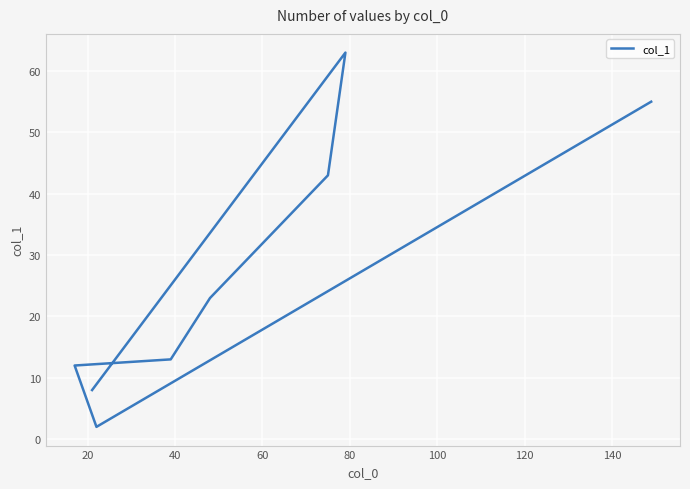

Is it true that the value at 20 is 1?

False